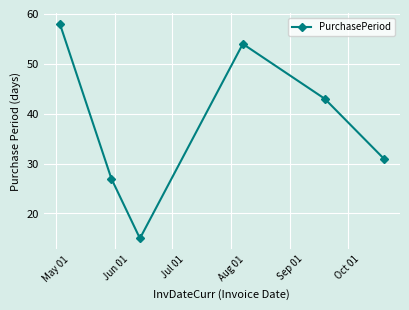

How many series are shown in this chart?

1